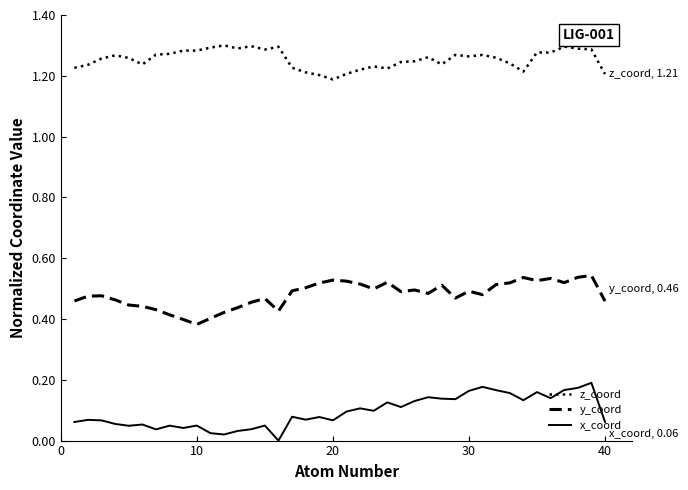

True or false: z_coord and x_coord intersect in this chart.

False